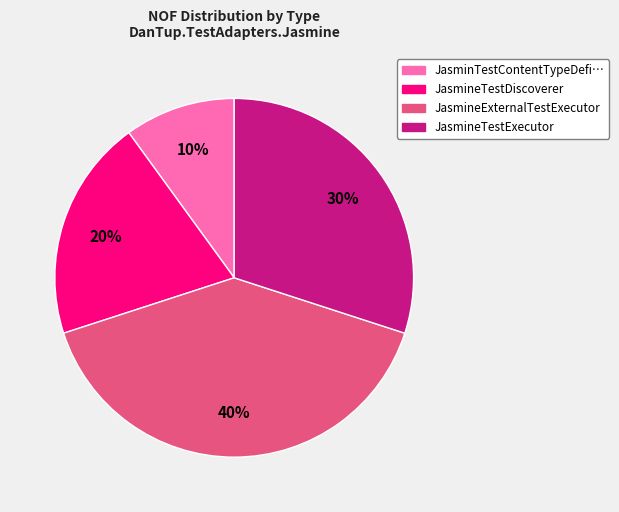

To the nearest percent, what is the average slice percentage?

25%